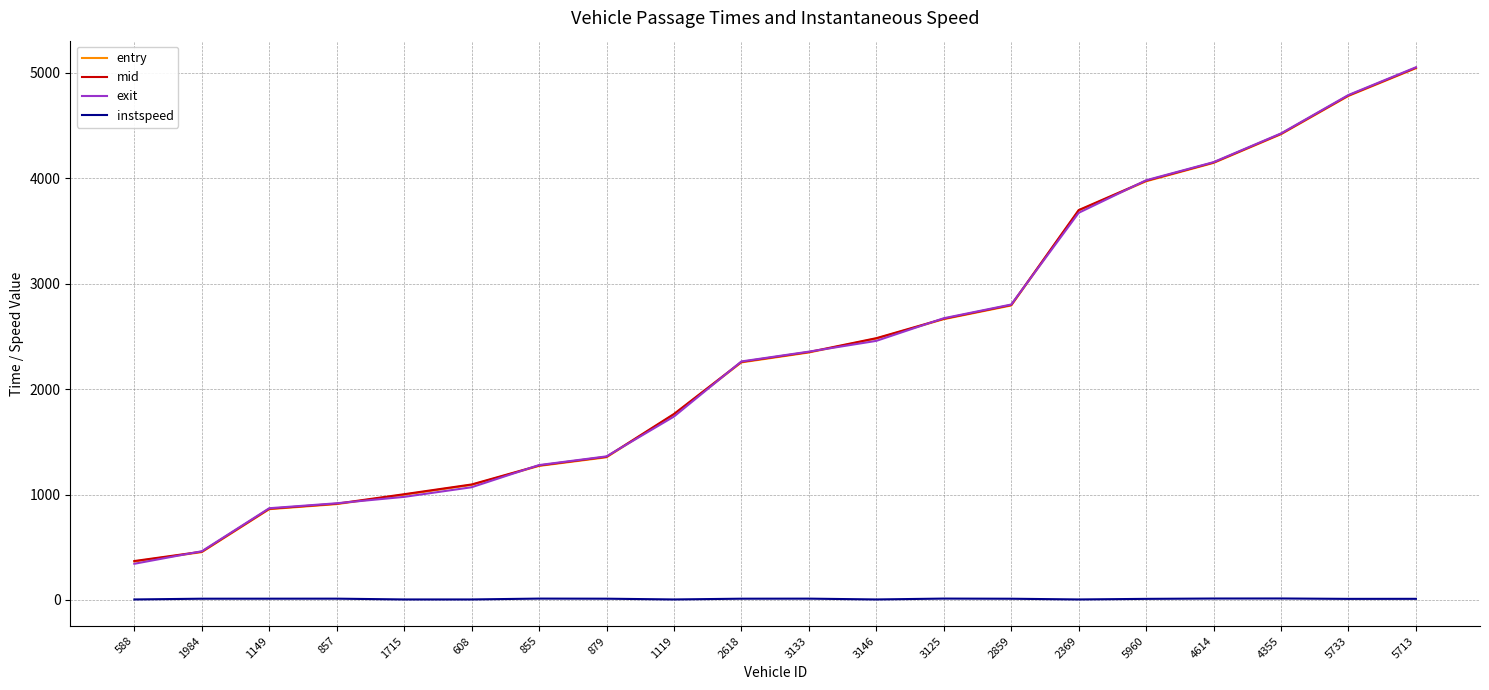

Is it true that exit equals 3295.3 at 5733?

False